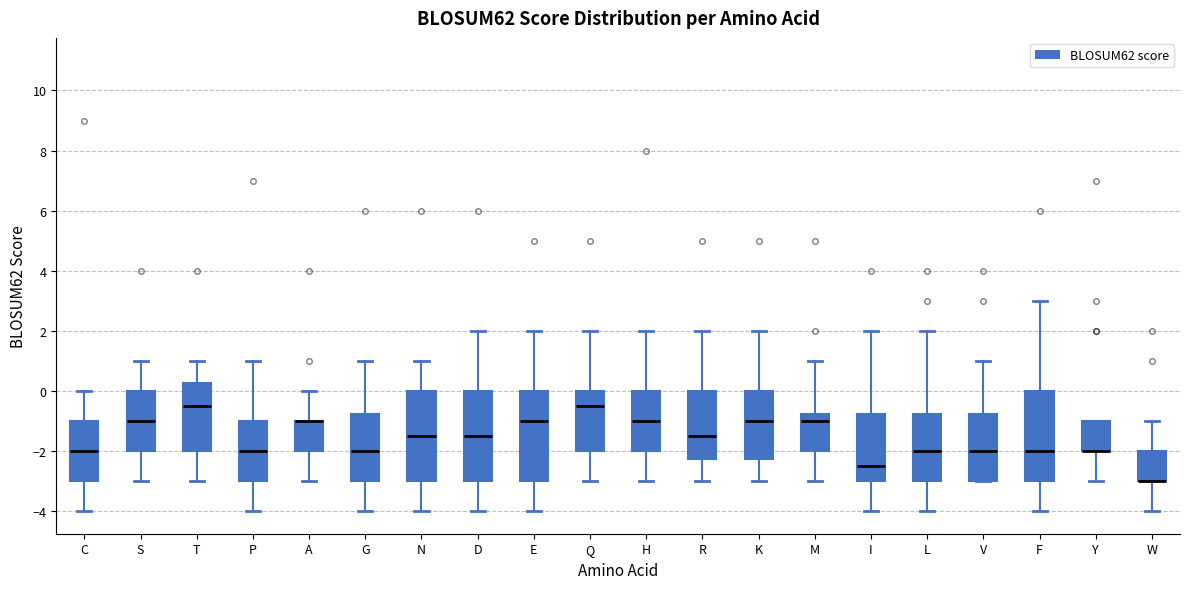

Reading left to right, read every box against the y-axis: the position of its median line, the range the box covers, and the ends of its whiskers. The values are not printed on the chart, so give them approximately, as read against the axis.

C: median -2.0, box -3.0 to -1.0, whiskers -4.0 to 0.0
S: median -1.0, box -2.0 to 0.0, whiskers -3.0 to 1.0
T: median -0.4, box -2.0 to 0.2, whiskers -3.0 to 1.0
P: median -2.0, box -3.0 to -1.0, whiskers -4.0 to 1.0
A: median -1.0 (drawn on the box's upper edge), box -2.0 to -1.0, whiskers -3.0 to 0.0
G: median -2.0, box -3.0 to -0.8, whiskers -4.0 to 1.0
N: median -1.4, box -3.0 to 0.0, whiskers -4.0 to 1.0
D: median -1.4, box -3.0 to 0.0, whiskers -4.0 to 2.0
E: median -1.0, box -3.0 to 0.0, whiskers -4.0 to 2.0
Q: median -0.4, box -2.0 to 0.0, whiskers -3.0 to 2.0
H: median -1.0, box -2.0 to 0.0, whiskers -3.0 to 2.0
R: median -1.4, box -2.2 to 0.0, whiskers -3.0 to 2.0
K: median -1.0, box -2.2 to 0.0, whiskers -3.0 to 2.0
M: median -1.0, box -2.0 to -0.8, whiskers -3.0 to 1.0
I: median -2.4, box -3.0 to -0.8, whiskers -4.0 to 2.0
L: median -2.0, box -3.0 to -0.8, whiskers -4.0 to 2.0
V: median -2.0, box -3.0 to -0.8, whiskers -3.0 to 1.0
F: median -2.0, box -3.0 to 0.0, whiskers -4.0 to 3.0
Y: median -2.0 (drawn on the box's lower edge), box -2.0 to -1.0, whiskers -3.0 to -1.0
W: median -3.0 (drawn on the box's lower edge), box -3.0 to -2.0, whiskers -4.0 to -1.0